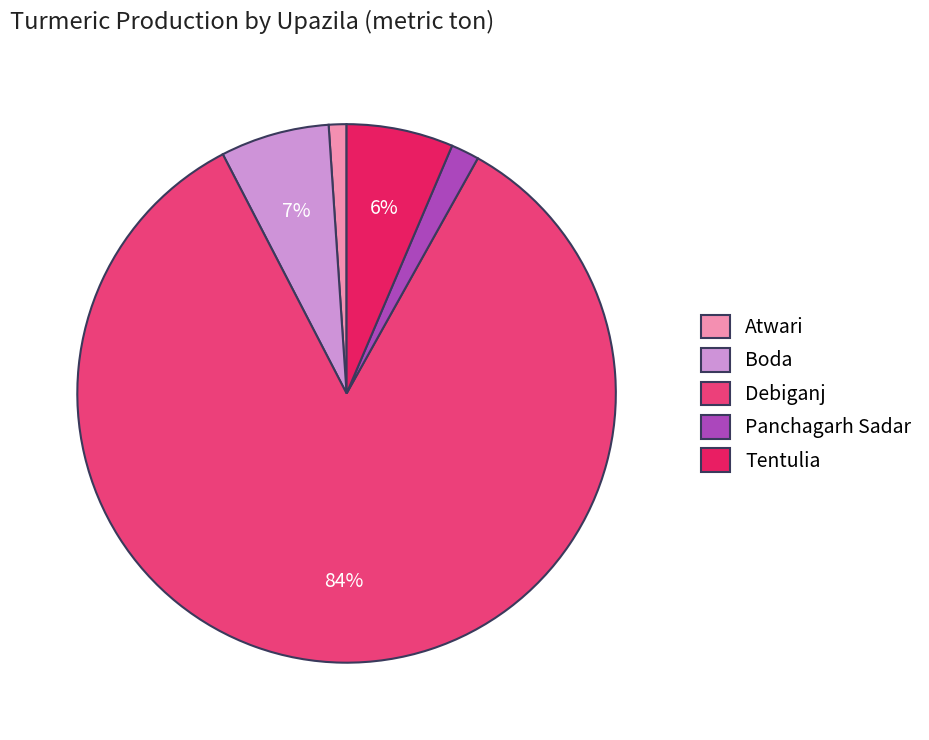

To the nearest percent, what portion does Debiganj represent?

84%